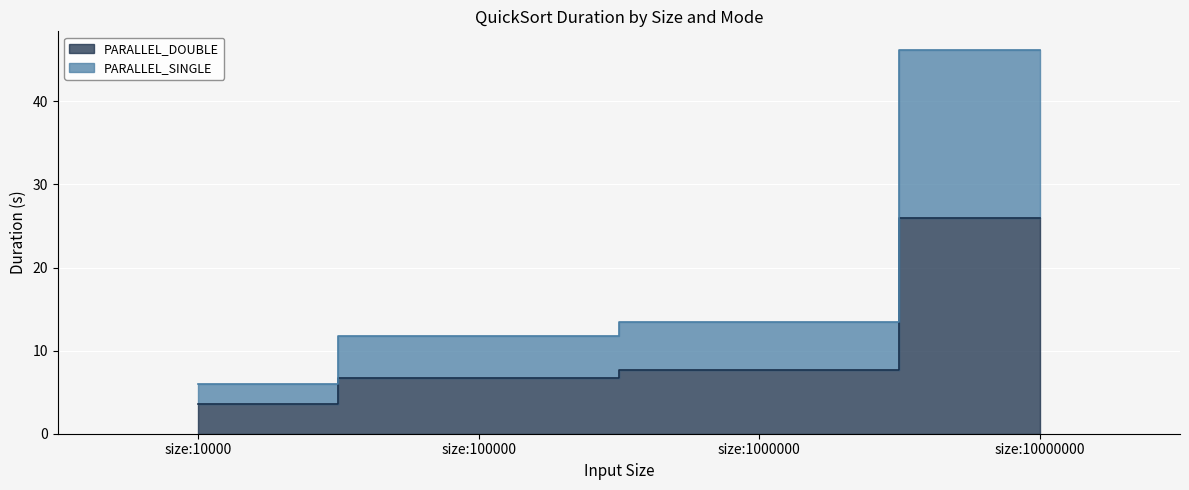

What is the spread (max minus min) of values at size:1000000?

5.7